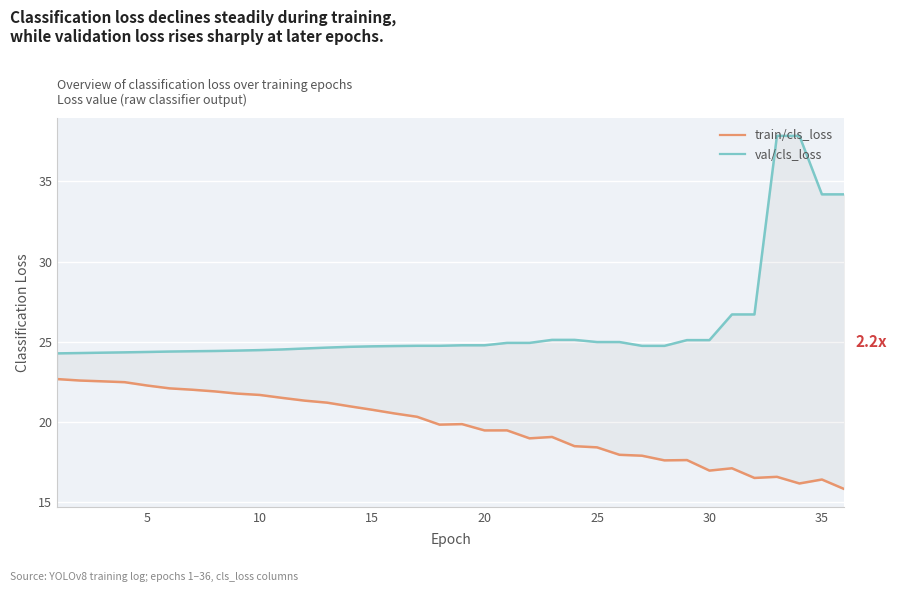

What are all the series names shown in the legend?

train/cls_loss, val/cls_loss